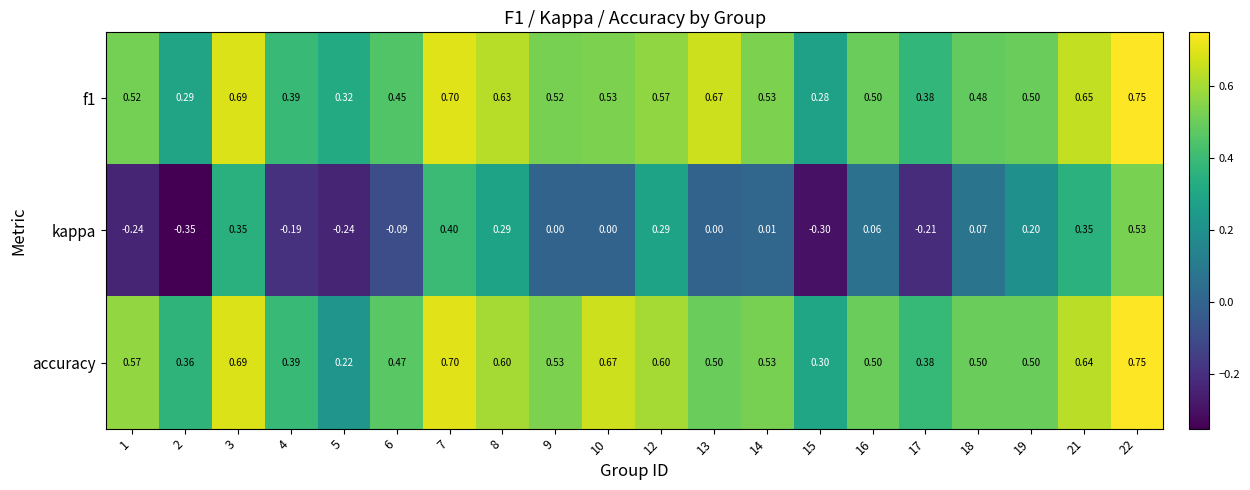

Which series changed the most between 1 and 14?

kappa